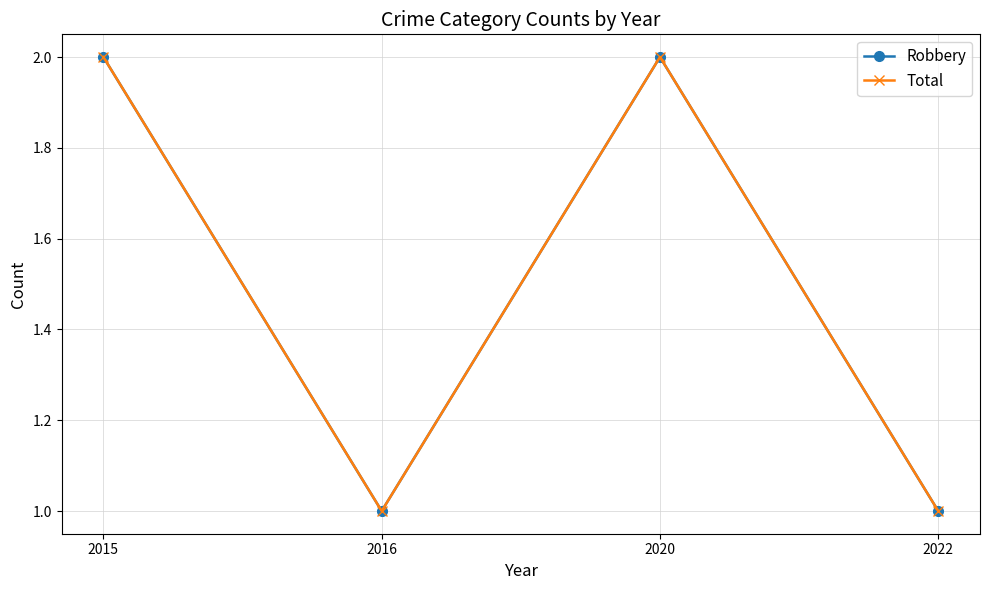

How many lines are shown in the chart?

2